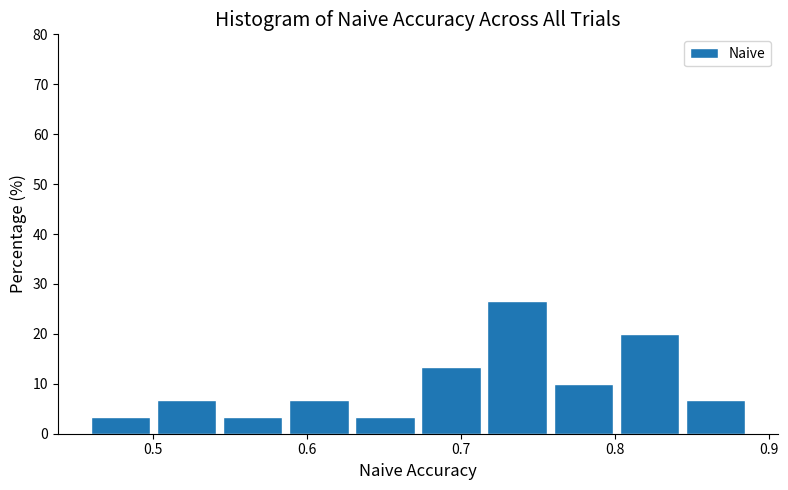

Reading left to right, transcribe this chart: for each bar, give the range it covers on the x-axis and its height. Neither the bar edges nor the heights are printed on the chart, so give them approximately, as read against the axes.

0.46 to 0.50: 3
0.50 to 0.55: 7
0.55 to 0.59: 3
0.59 to 0.63: 7
0.63 to 0.67: 3
0.67 to 0.72: 13
0.72 to 0.76: 27
0.76 to 0.80: 10
0.80 to 0.85: 20
0.85 to 0.89: 7